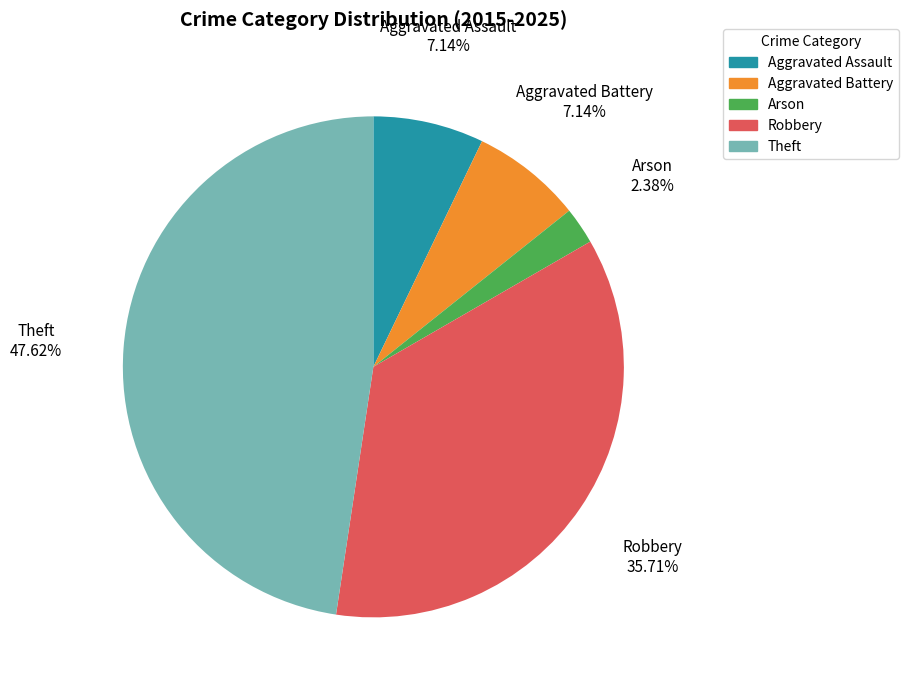

What percentage is the Aggravated Battery slice, to the nearest percent?

7%